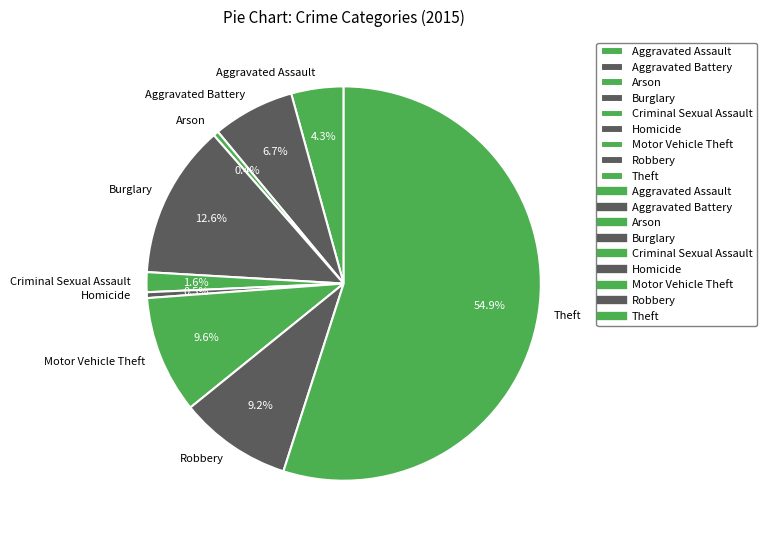

Which slice is the largest?

Theft